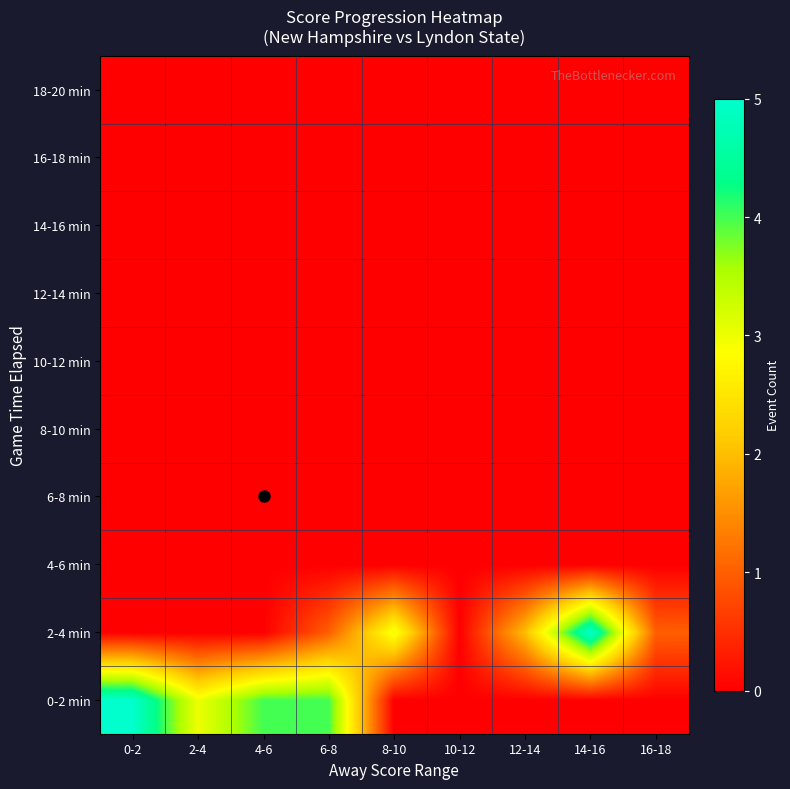

Between 4-6 and 10-12, which series saw the biggest shift?

0-2 min